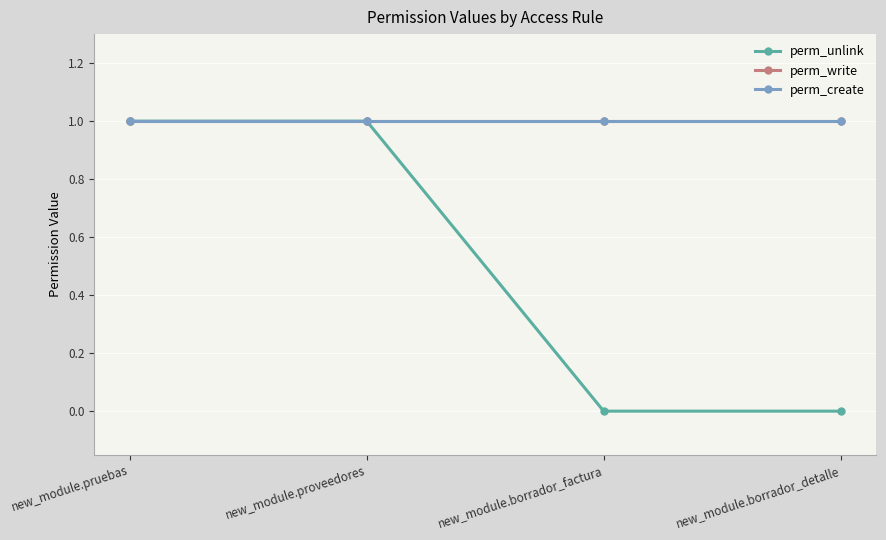

Reading left to right, transcribe all the data shown in this chart.

perm_unlink: new_module.pruebas=1	new_module.proveedores=1	new_module.borrador_factura=0	new_module.borrador_detalle=0
perm_write: new_module.pruebas=1	new_module.proveedores=1	new_module.borrador_factura=1	new_module.borrador_detalle=1
perm_create: new_module.pruebas=1	new_module.proveedores=1	new_module.borrador_factura=1	new_module.borrador_detalle=1